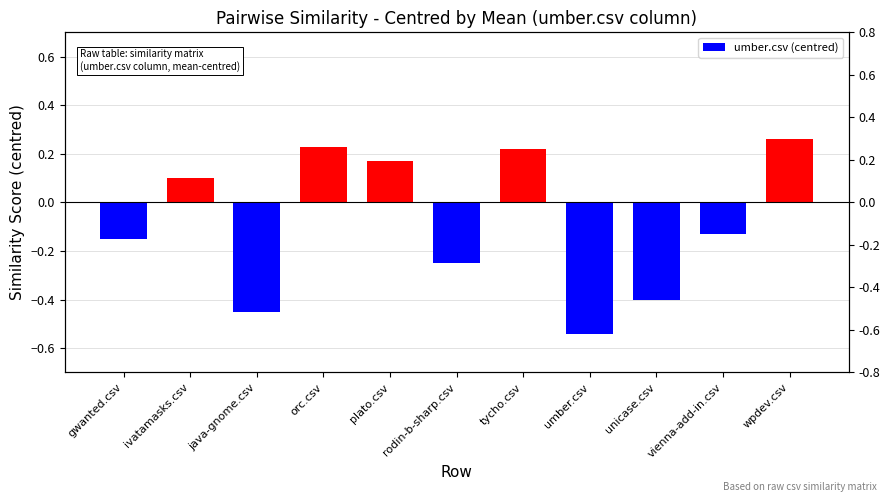

How many bars are there in total?

11